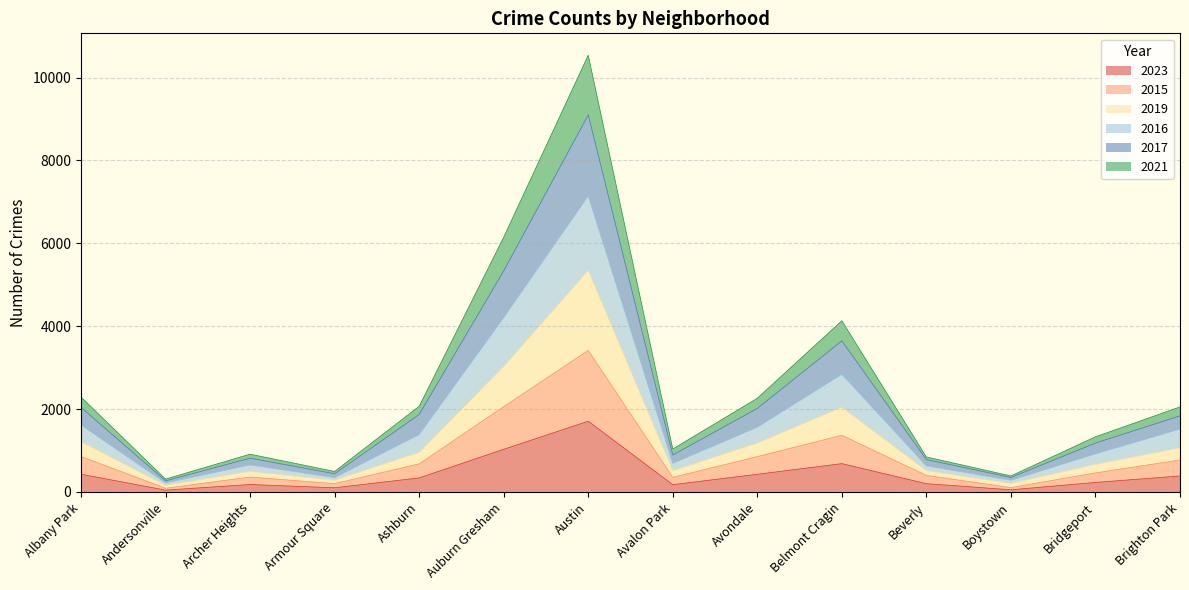

What is the greatest value displayed?

10540